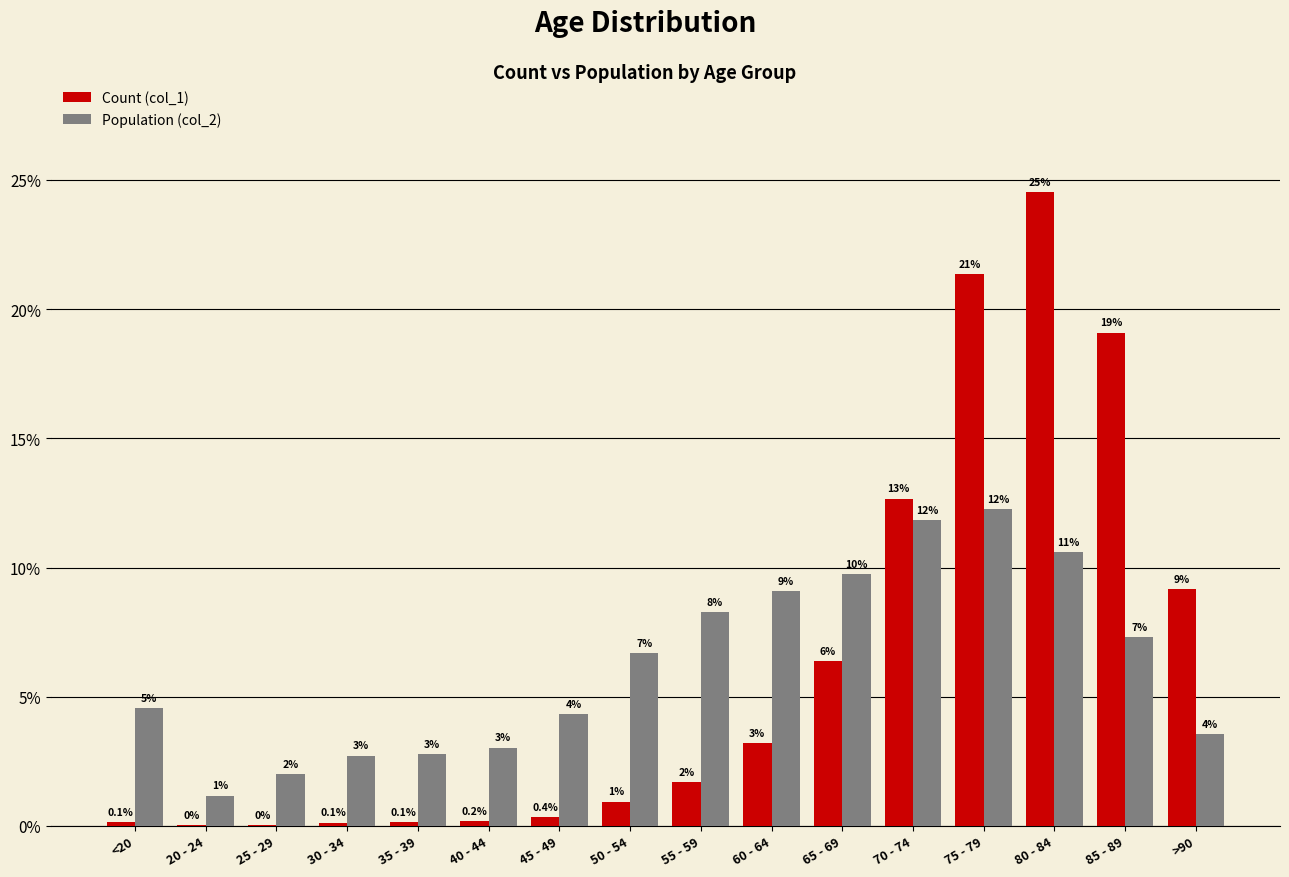

What is the label of the 7th bar from the left?

45 - 49